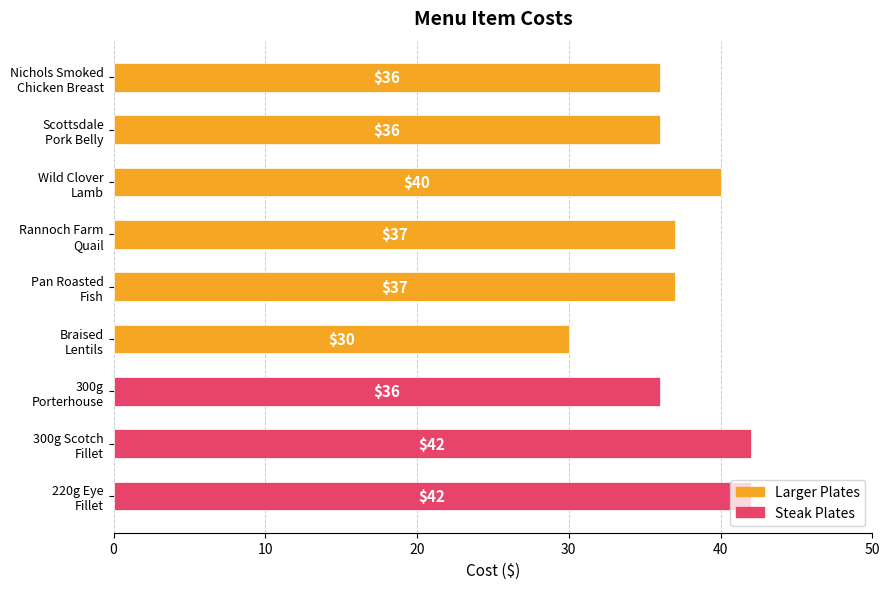

What is the sum of all values?

336